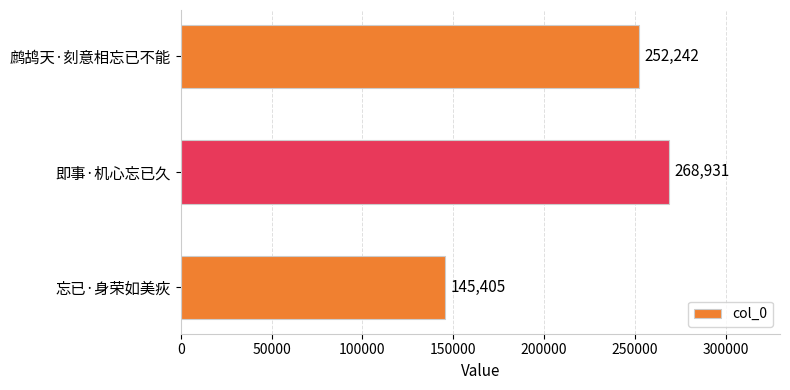

What is the minimum value shown in the chart?

145405